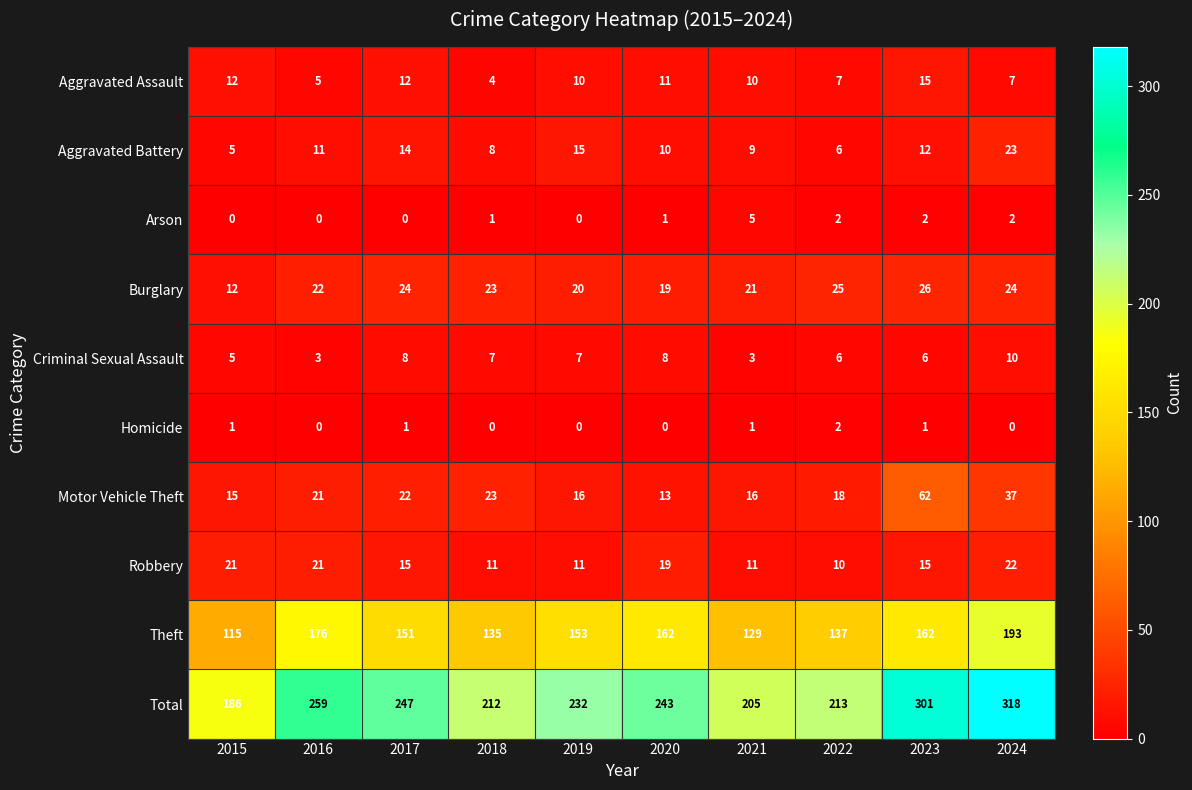

How many values in the Criminal Sexual Assault series are below 7?

5